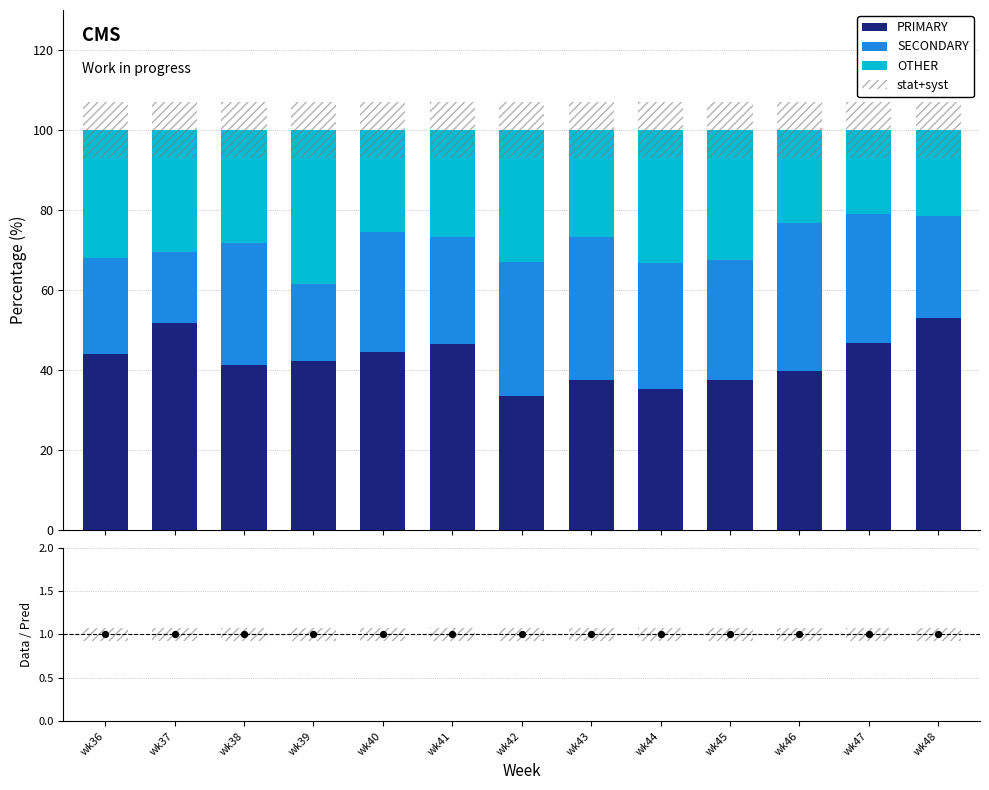

Which series has the largest total across all categories?

PRIMARY